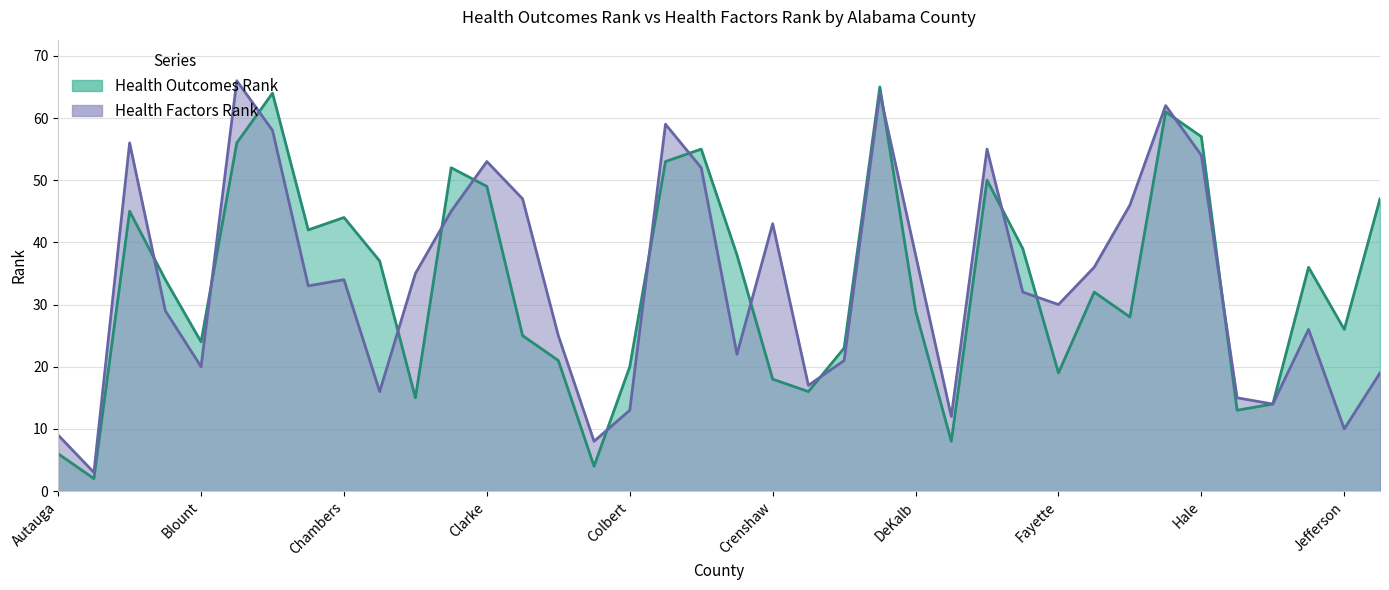

How many data points does each series have?

38